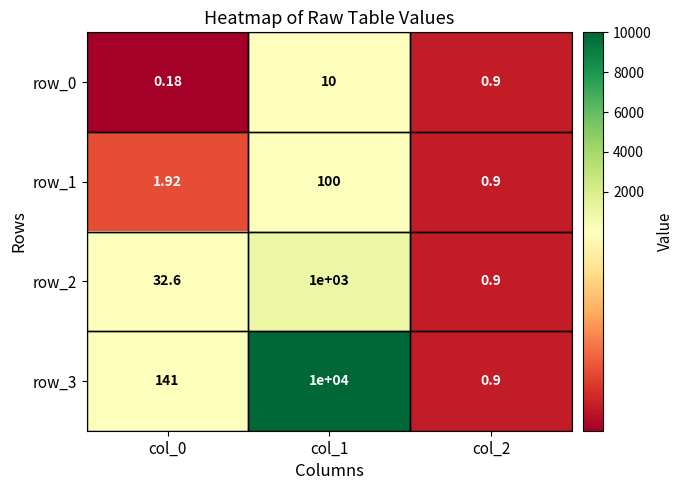

At which category is the sum across all series the highest?

col_1